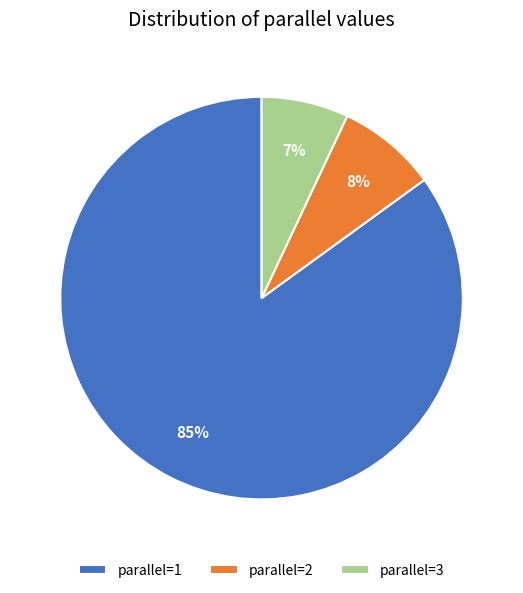

Combined, do parallel=2 and parallel=1 account for over 50%?

Yes